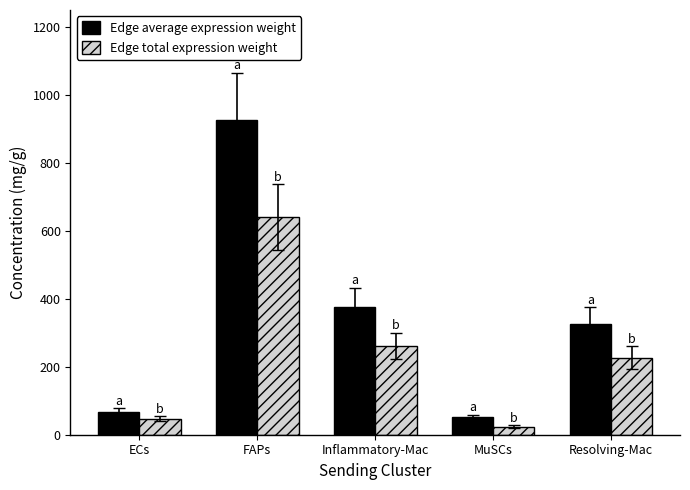

Are the bars horizontal?

No